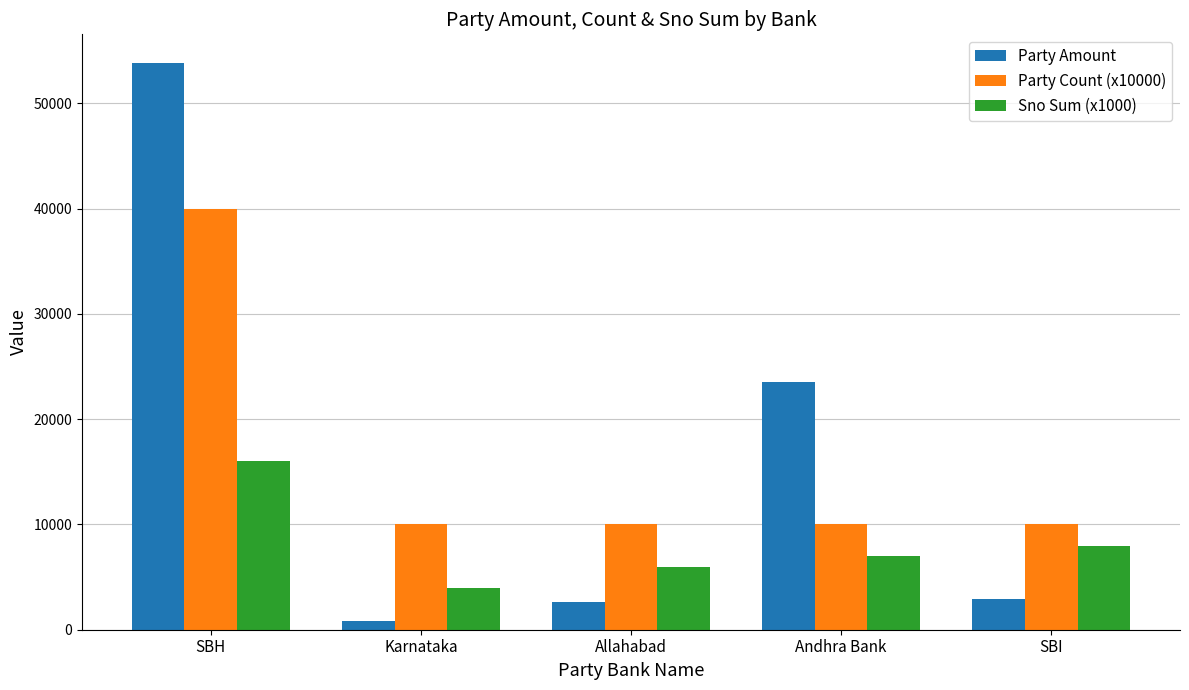

What is the greatest value displayed?

53874